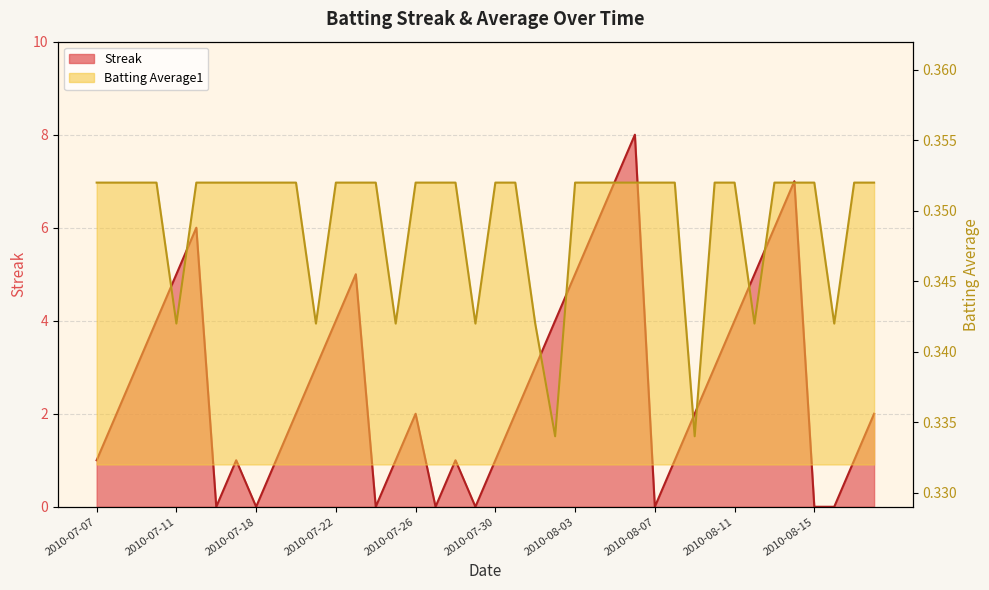

True or false: Streak and Batting Average1 cross at least once.

True